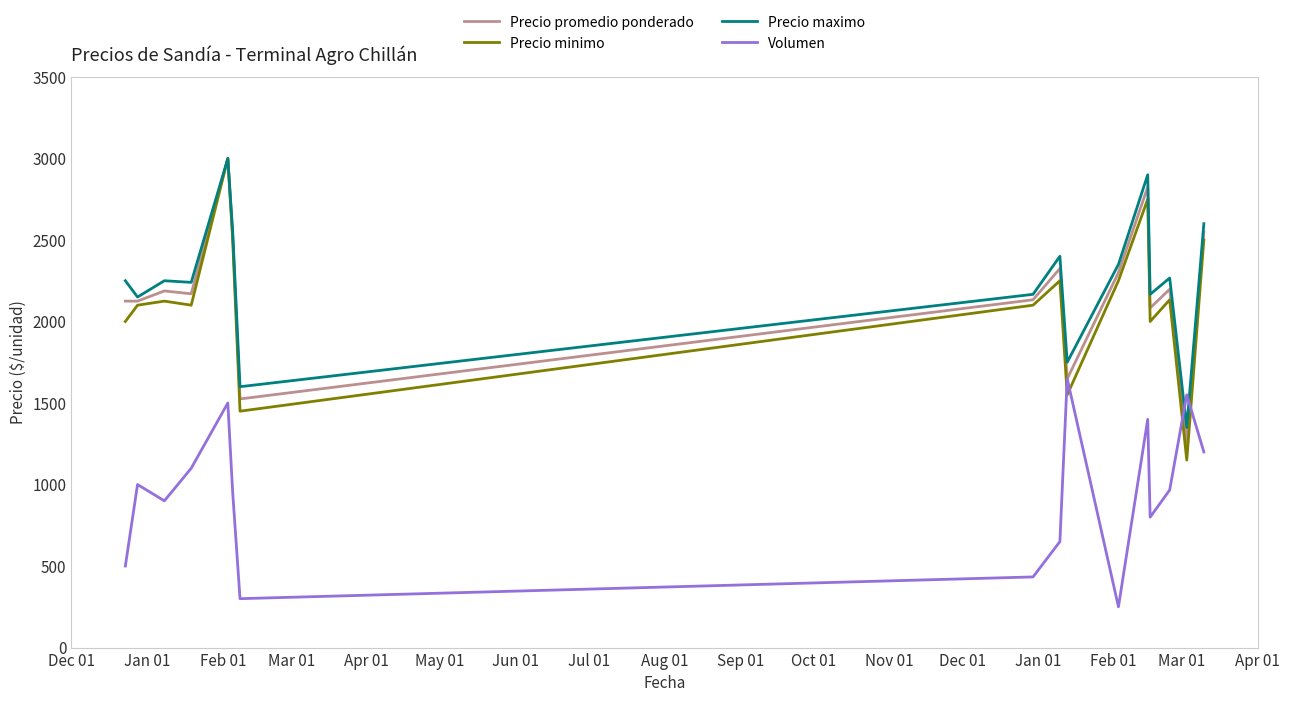

True or false: Volumen and Precio maximo cross at least once.

True